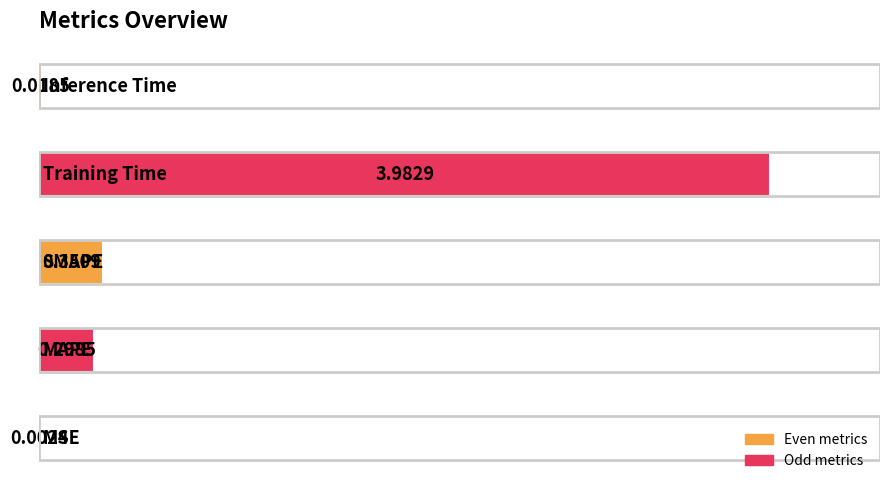

How many distinct data groups are displayed?

1